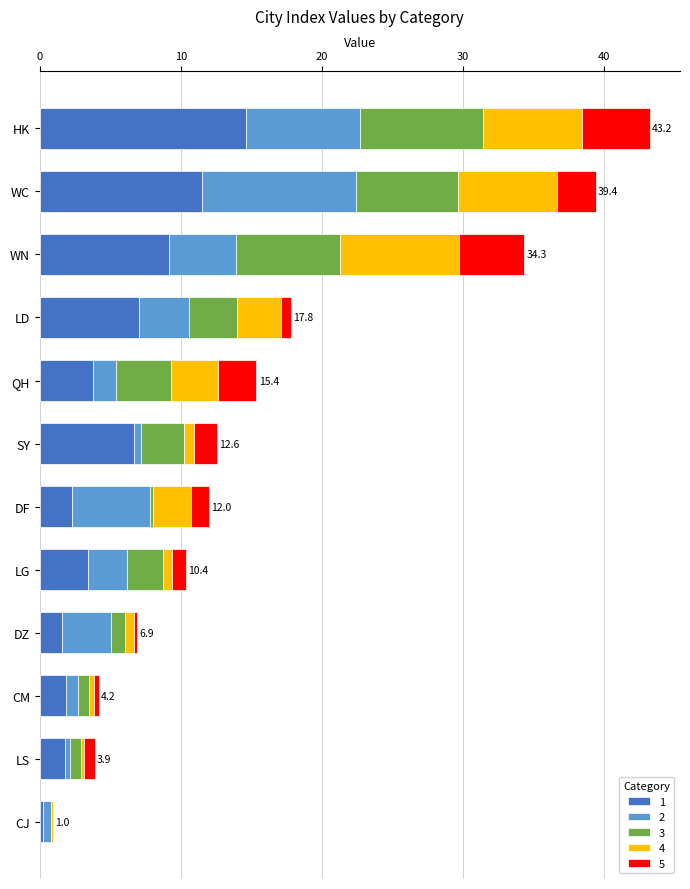

Which category has the highest value in the 1 series?

HK